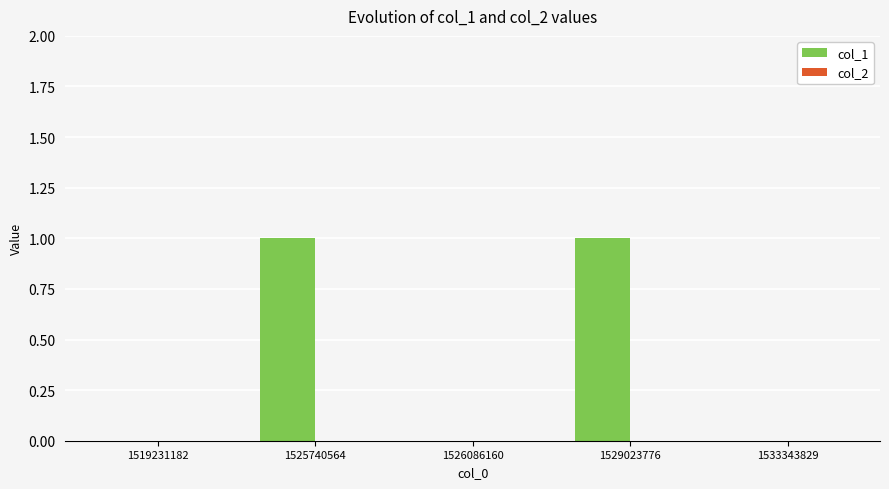

Between 1526086160 and 1529023776, which is larger?

1529023776